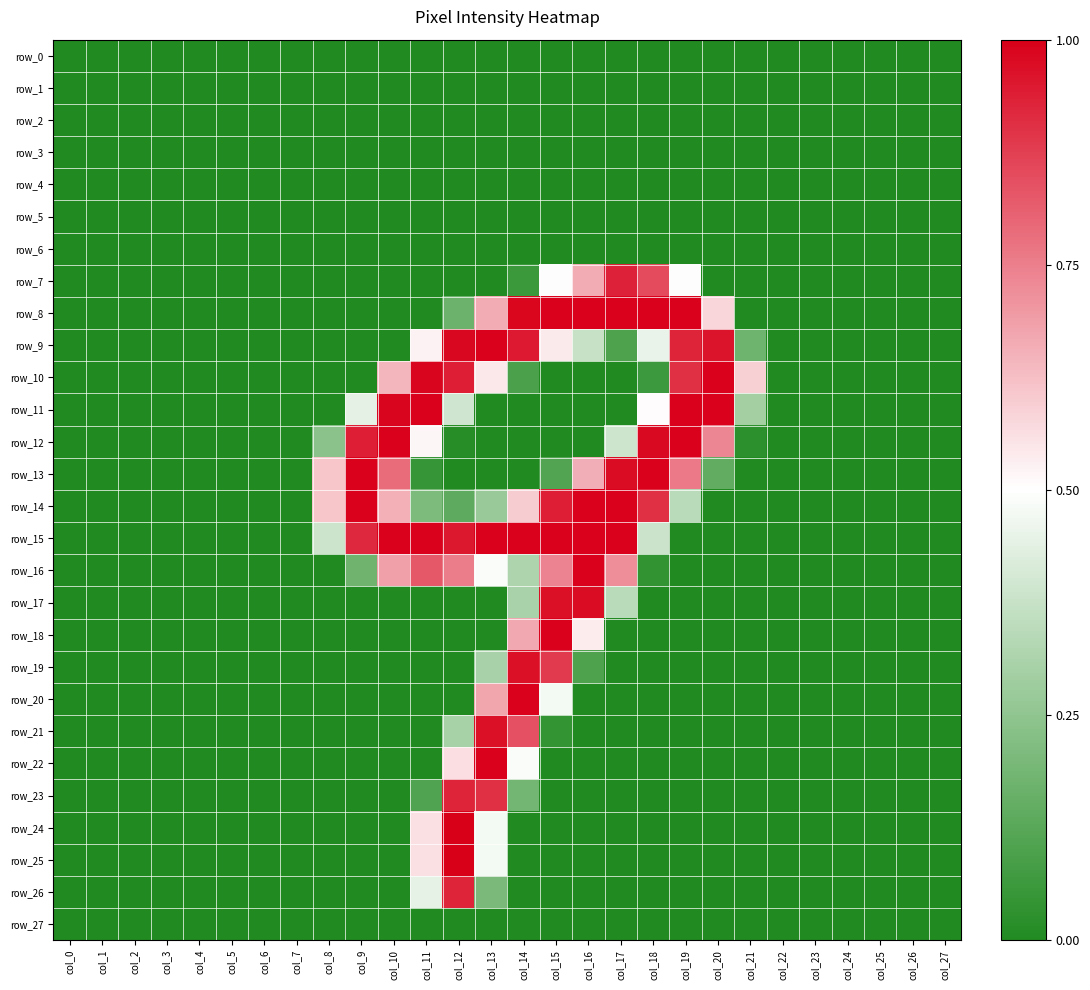

List the series in order of their peak value, highest first.

row_24, row_25, row_8, row_9, row_10, row_11, row_12, row_13, row_14, row_15, row_16, row_18, row_20, row_22, row_17, row_19, row_21, row_7, row_23, row_26, row_0, row_1, row_2, row_3, row_4, row_5, row_6, row_27